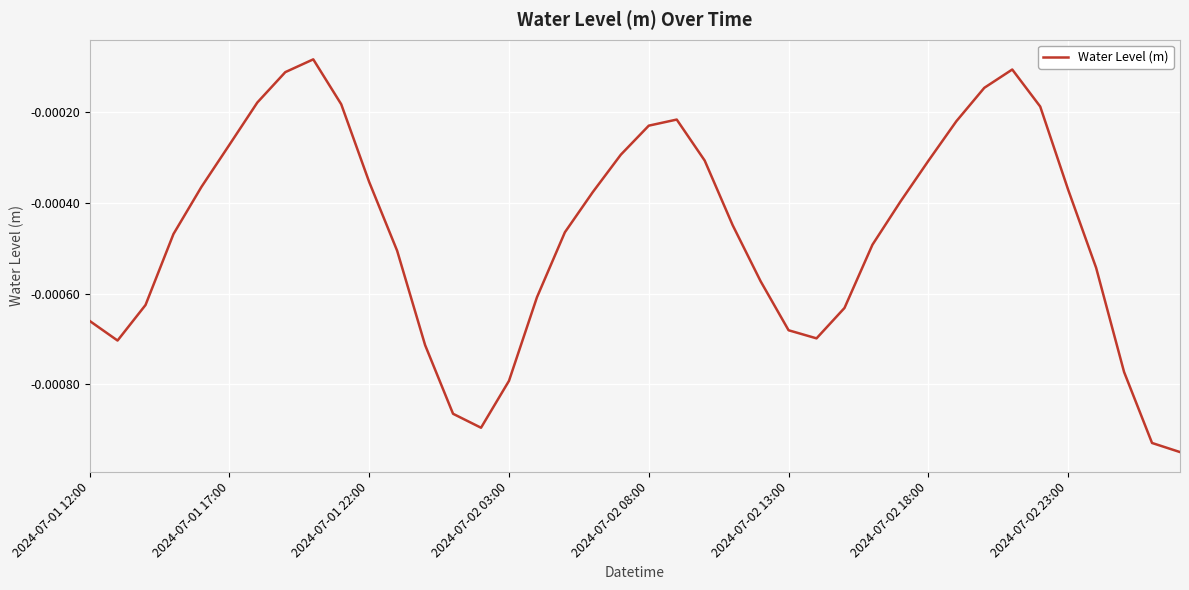

Rank the categories by value from highest to lowest.

8, 33, 2024-07-02 23:00, 32, 2024-07-02 18:00, 9, 34, 21, 31, 20, 2024-07-02 13:00, 19, 22, 30, 10, 2024-07-02 08:00, 35, 18, 29, 23, 17, 2024-07-02 03:00, 28, 11, 36, 24, 16, 2024-07-01 22:00, 27, 2024-07-01 12:00, 25, 26, 2024-07-01 17:00, 12, 37, 15, 13, 14, 38, 39